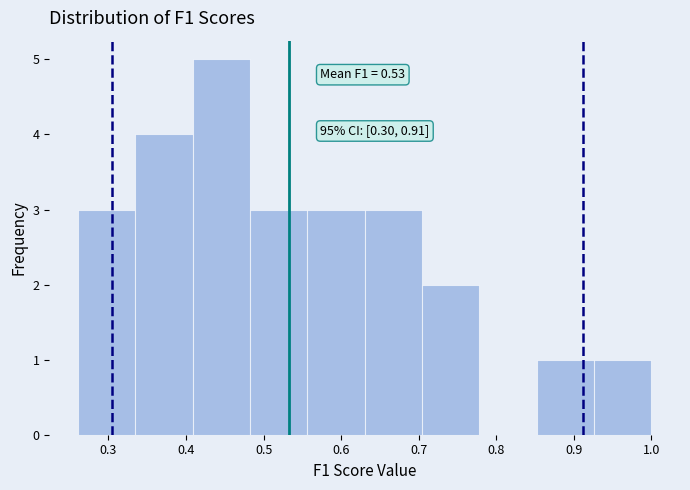

Which range on the x-axis has the tallest bar?

0.41 to 0.48